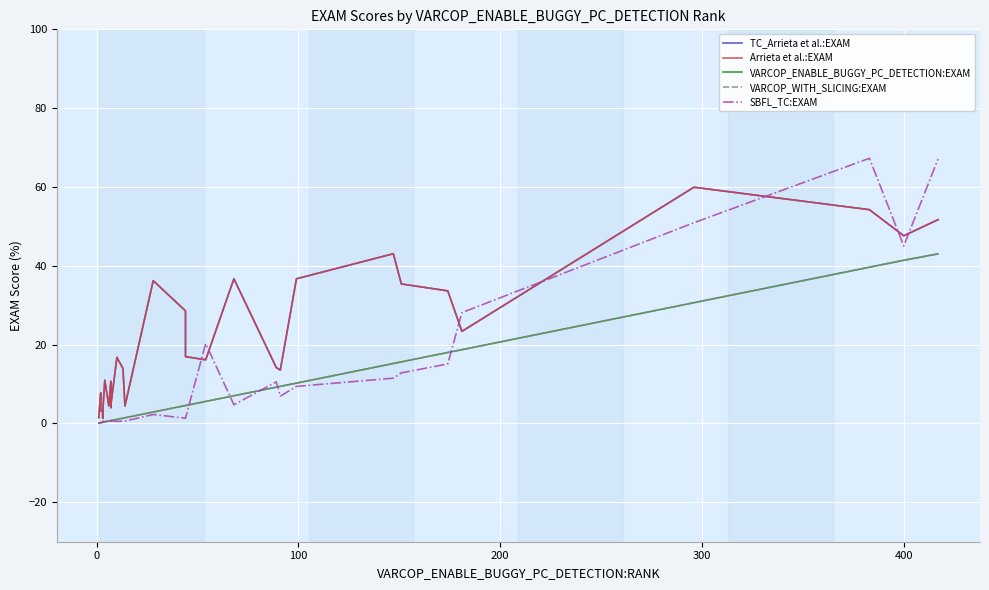

Reading right to left, list all the values displayed in this chart.

TC_Arrieta et al.:EXAM: 51.7	47.6	54.2	59.9	23.4	33.6	35.4	43.1	36.7	13.6	14.2	36.7	16.1	17.0	28.6	36.2	4.4	14.0	16.8	4.7	9.1	4.0	9.1	10.7	4.5	11.0	3.1	3.1	3.1	1.3	3.1	1.3	3.1	3.1	3.2	7.8	1.4	1.4	1.4	1.4
Arrieta et al.:EXAM: 51.7	47.6	54.2	59.9	23.4	33.6	35.4	43.1	36.7	13.6	14.2	36.7	16.1	17.0	28.6	36.2	4.4	14.0	16.8	4.7	9.1	4.0	9.1	10.7	4.5	11.0	3.1	3.1	3.1	1.3	3.1	1.3	3.1	3.1	3.2	7.8	1.4	1.4	1.4	1.4
VARCOP_ENABLE_BUGGY_PC_DETECTION:EXAM: 43.0	41.4	39.6	30.6	18.7	18.0	15.6	15.2	10.2	9.4	9.2	7.0	5.6	4.6	4.6	2.9	1.4	1.3	1.0	0.7	0.7	0.7	0.7	0.7	0.6	0.4	0.3	0.3	0.3	0.3	0.3	0.3	0.3	0.3	0.2	0.2	0.1	0.1	0.1	0.1
VARCOP_WITH_SLICING:EXAM: 43.0	41.4	39.6	30.6	18.7	18.0	15.6	15.2	10.2	9.4	9.2	7.0	5.6	4.6	4.6	2.9	1.4	1.3	1.0	0.7	0.7	0.7	0.7	0.7	0.6	0.4	0.3	0.3	0.3	0.3	0.3	0.3	0.3	0.3	0.2	0.2	0.1	0.1	0.1	0.1
SBFL_TC:EXAM: 67.1	45.0	67.3	50.9	28.1	15.1	12.8	11.5	9.4	6.9	10.6	4.8	20.3	1.3	1.3	2.3	0.6	0.6	0.5	0.7	0.7	0.3	0.7	0.7	0.6	0.4	0.6	0.3	0.3	0.3	0.3	0.3	0.3	0.3	0.2	0.2	0.1	0.1	0.1	0.1